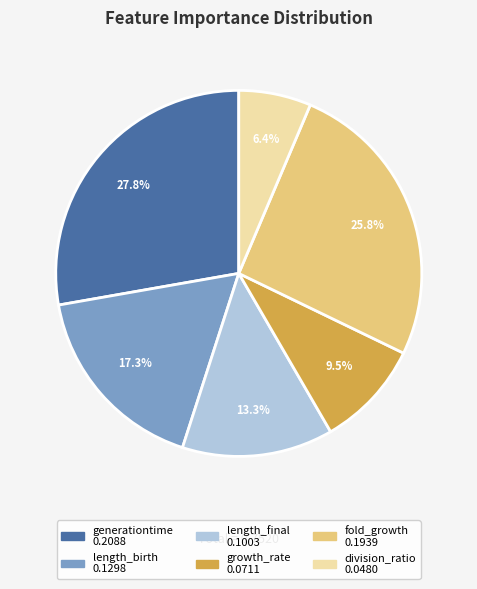

Rank the categories by value from lowest to highest.

division_ratio, growth_rate, length_final, length_birth, fold_growth, generationtime